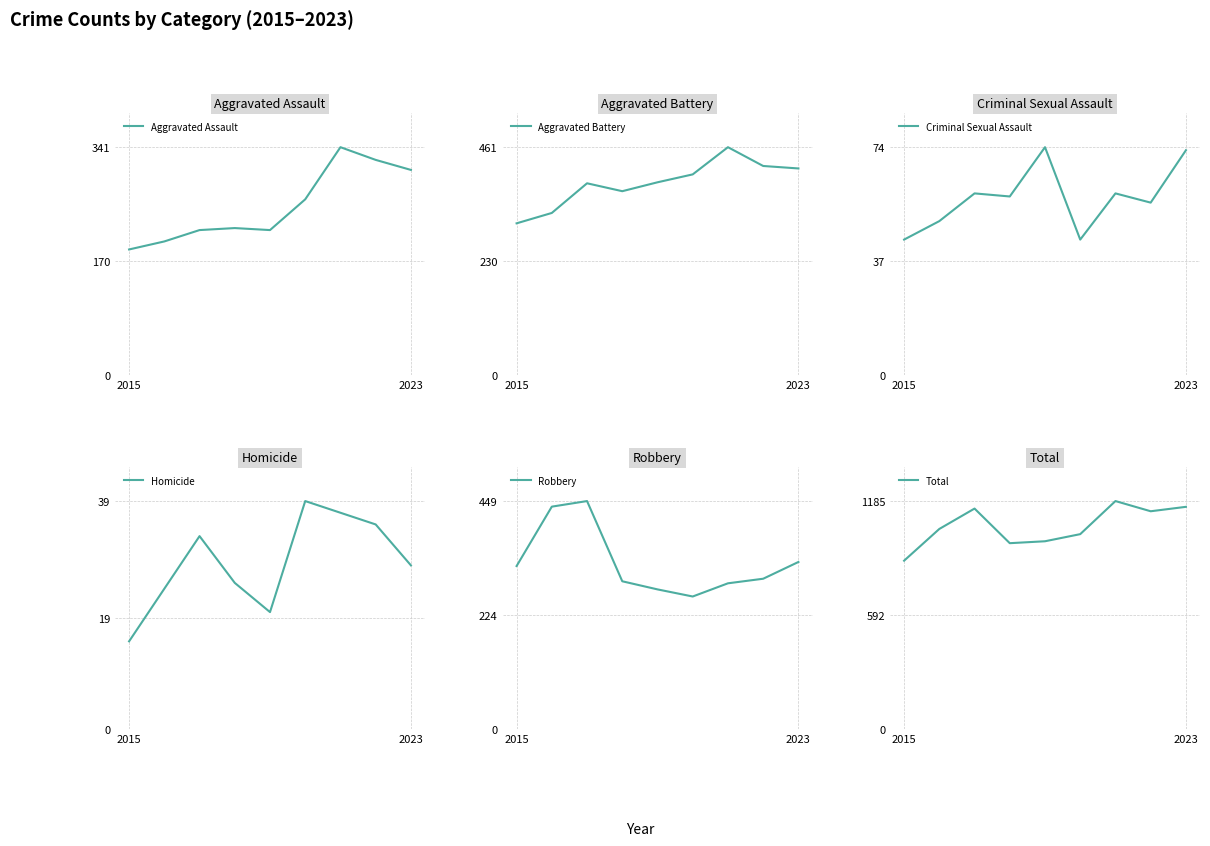

At which category does Total reach its first local valley?

3